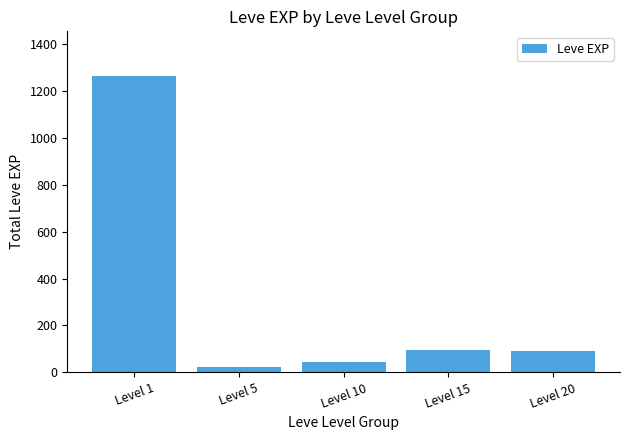

What is the approximate value at Level 1?

1264